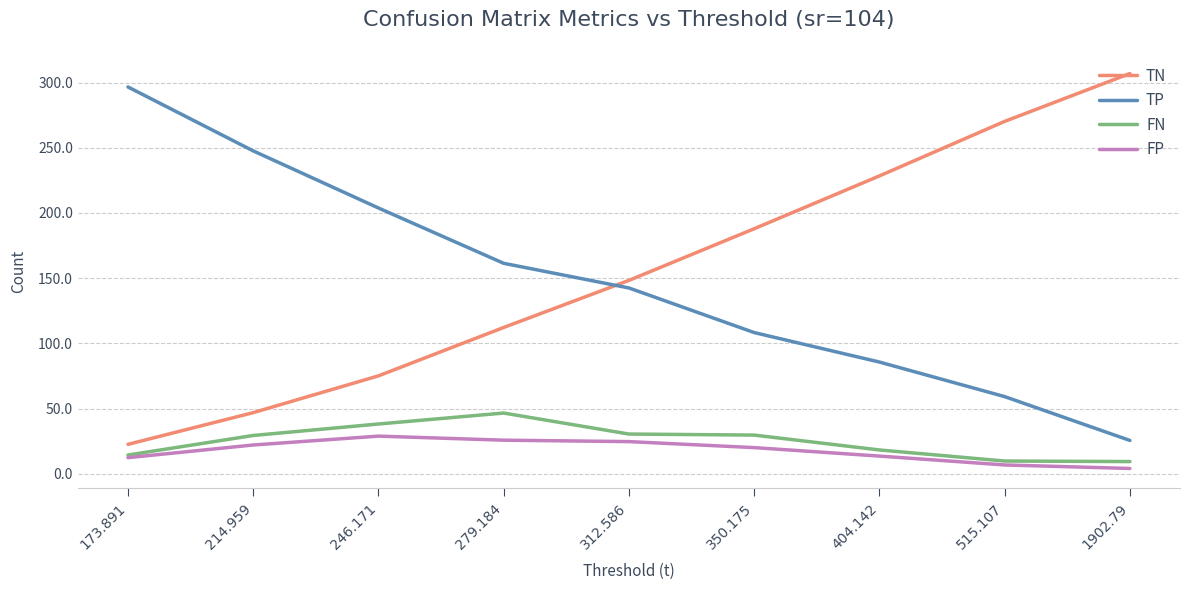

Rank the series by their maximum value, from lowest to highest.

FP, FN, TP, TN